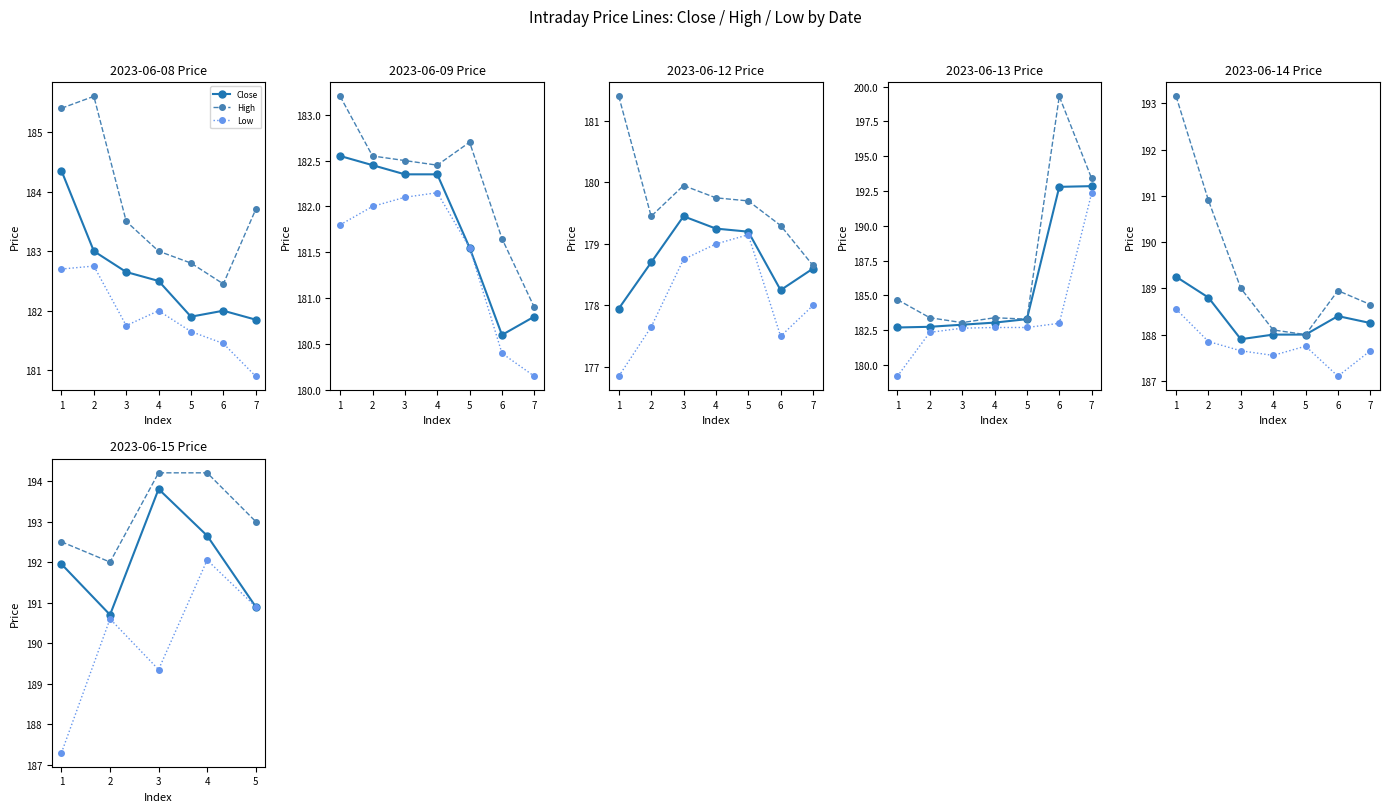

Rank the series at 3 from highest to lowest value.

High, Close, Low